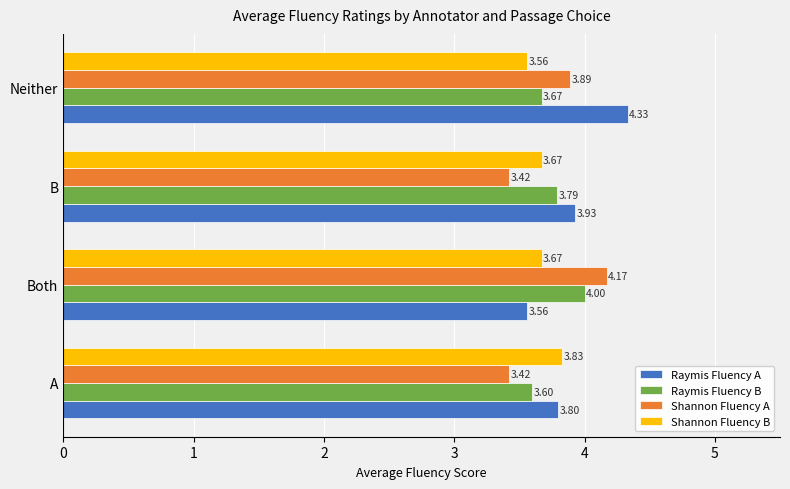

Which series has the largest total across all categories?

Raymis Fluency A